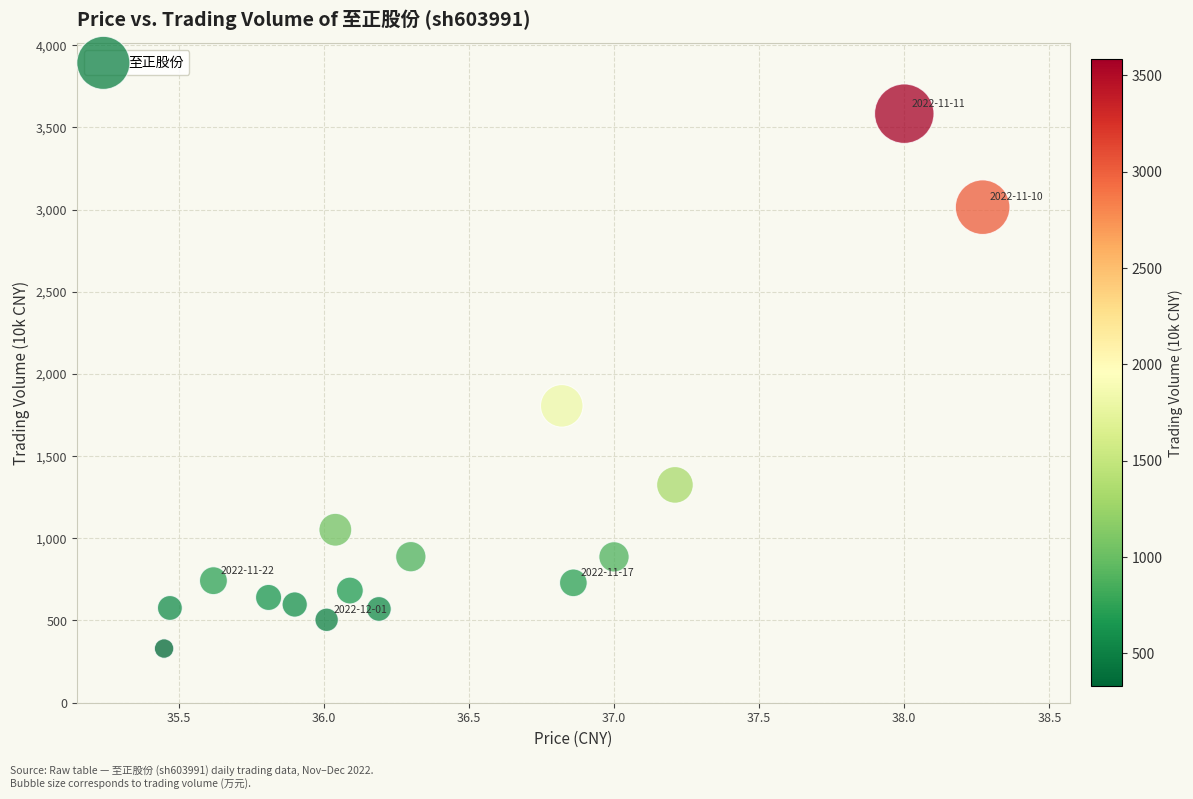

What Y value in the scatter plot is closest to 1956?

1806